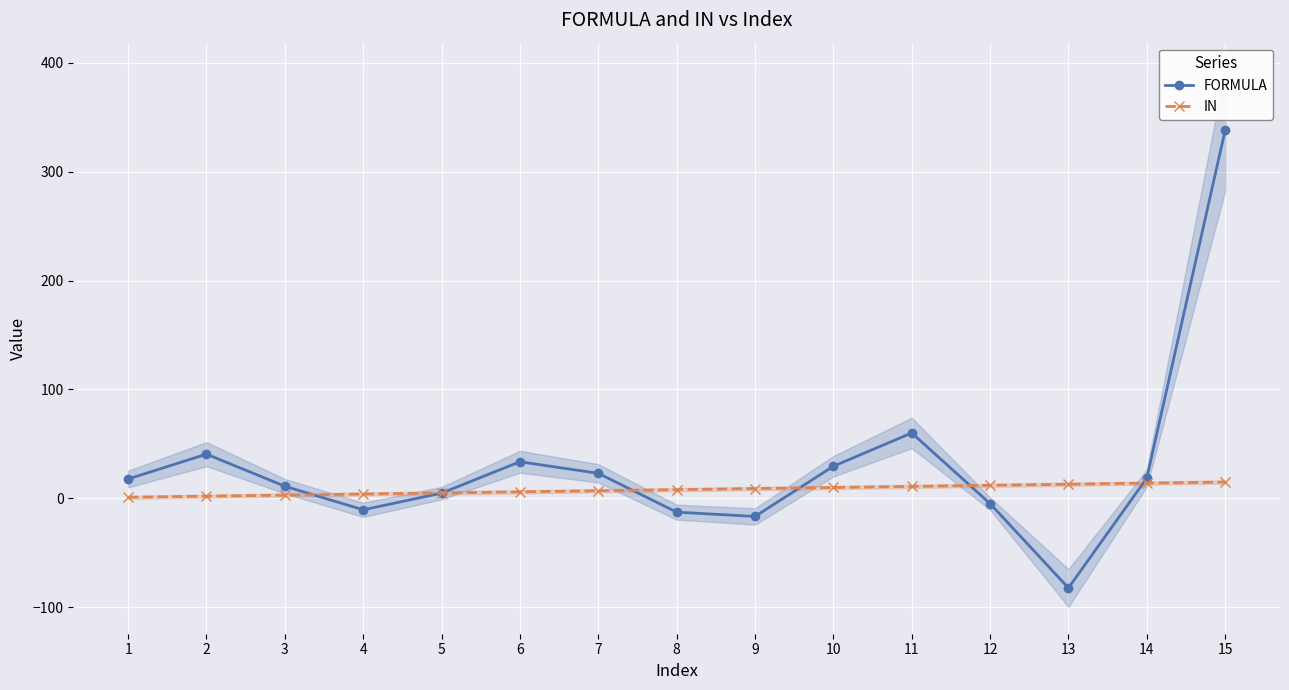

Is this an area chart (filled region under the line)?

No